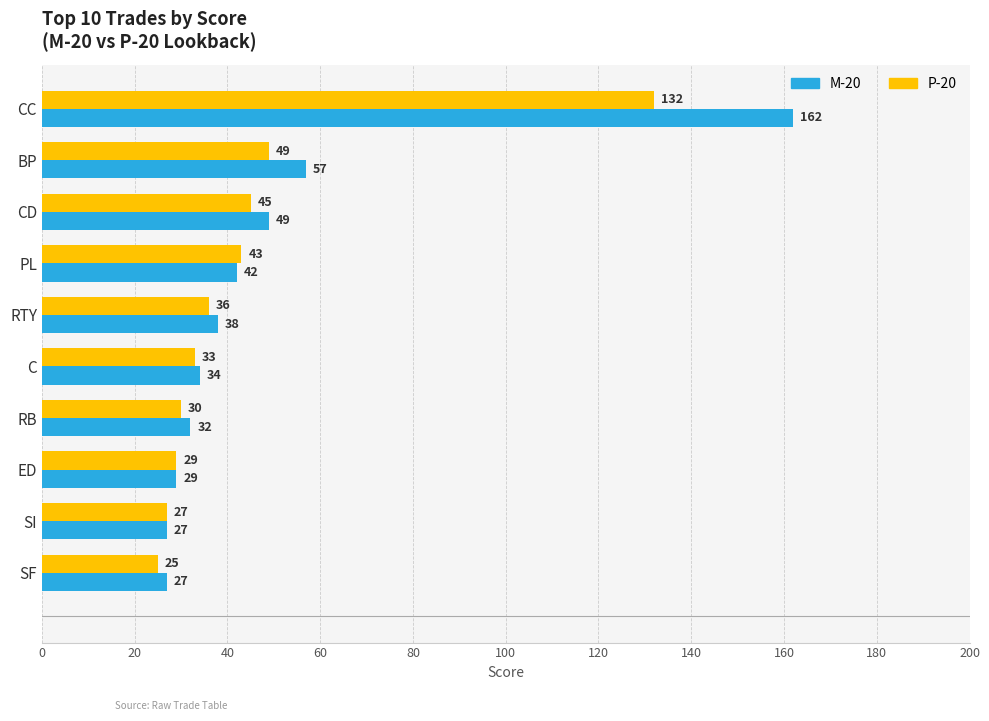

Rank the series by their maximum value, from lowest to highest.

P-20, M-20